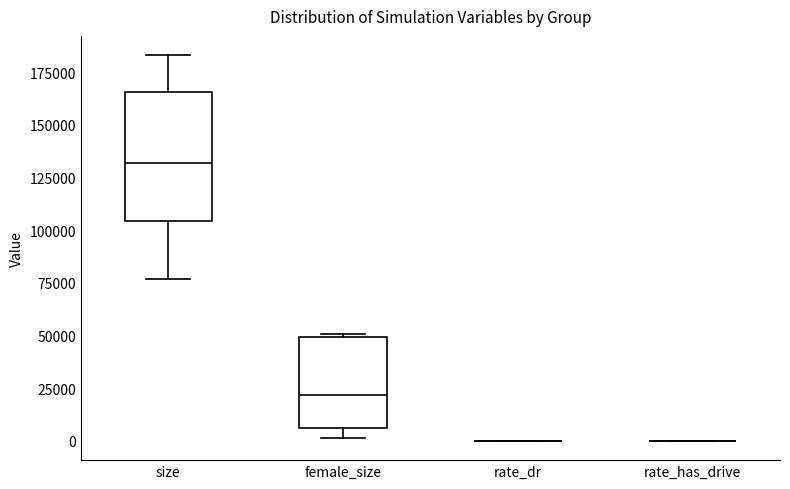

Reading left to right, read every box against the y-axis: the position of its median line, the range the box covers, and the ends of its whiskers. The values are not printed on the chart, so give them approximately, as read against the axis.

size: median 130000, box 105000 to 165000, whiskers 75000 to 185000
female_size: median 20000, box 5000 to 50000, whiskers 0 to 50000
rate_dr: box collapsed to a line at 0, whiskers 0 to 0
rate_has_drive: box collapsed to a line at 0, whiskers 0 to 0